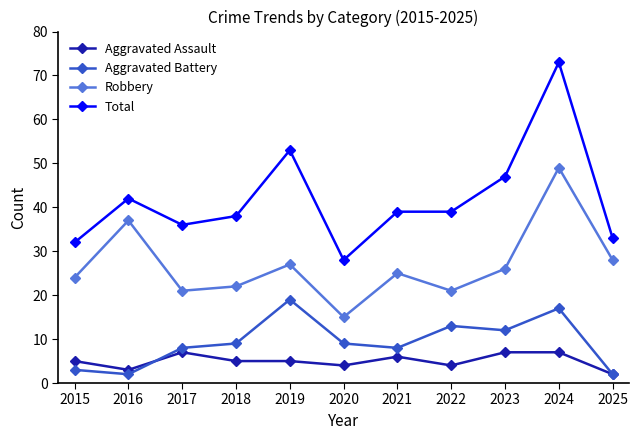

Count the number of data series in this chart.

4